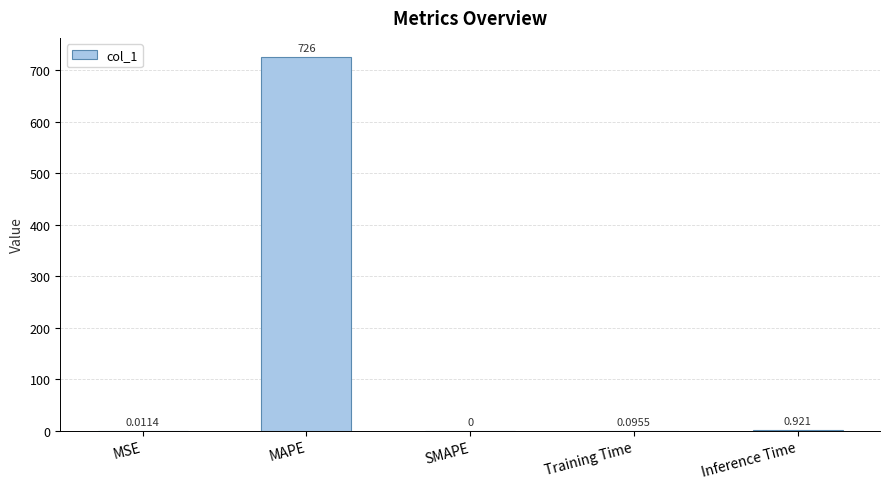

Which has a higher value, Inference Time or MSE?

Inference Time